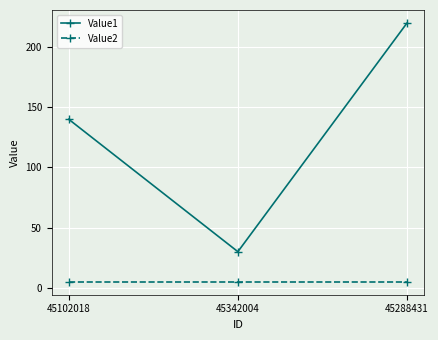

The Value1 series shows 62 at 45288431. True or false?

False